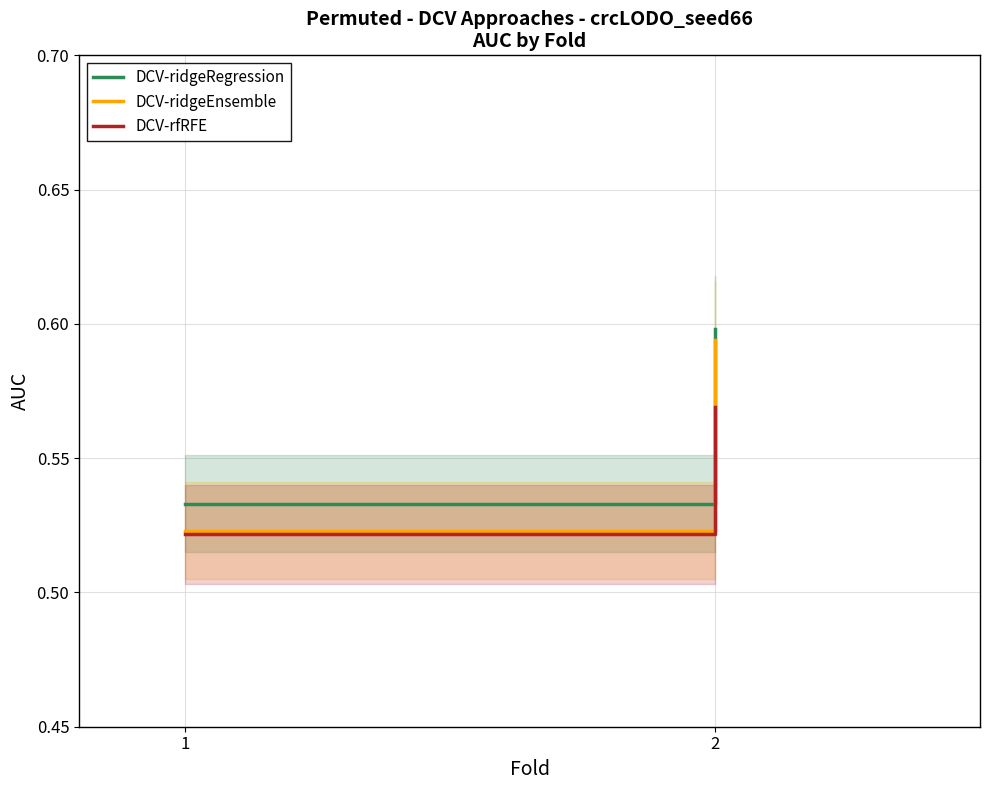

Which series has the largest total across all categories?

DCV-ridgeRegression